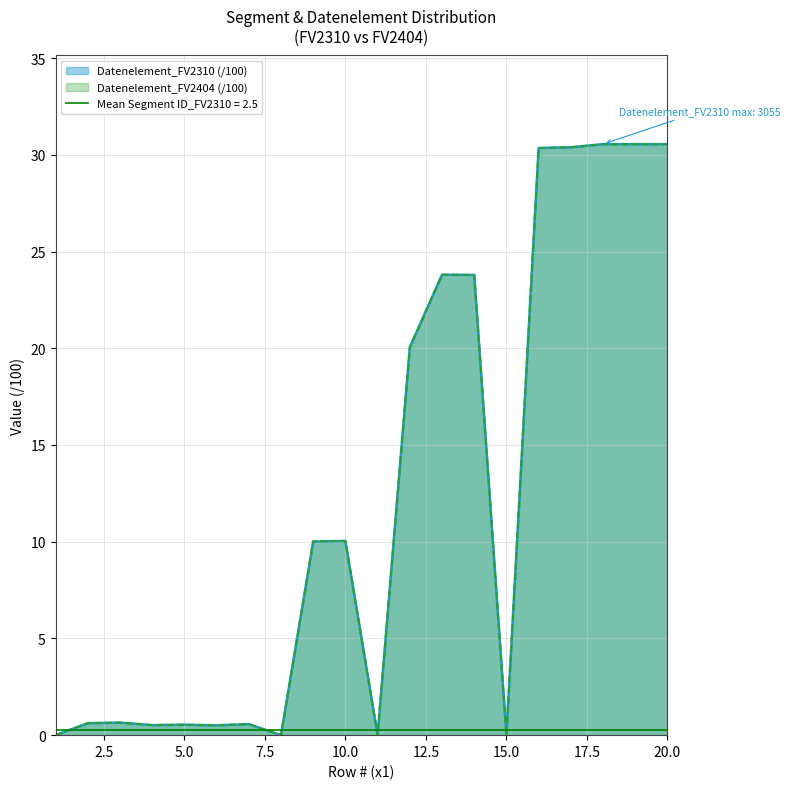

How many values in the Datenelement_FV2310 series are below 10?

10